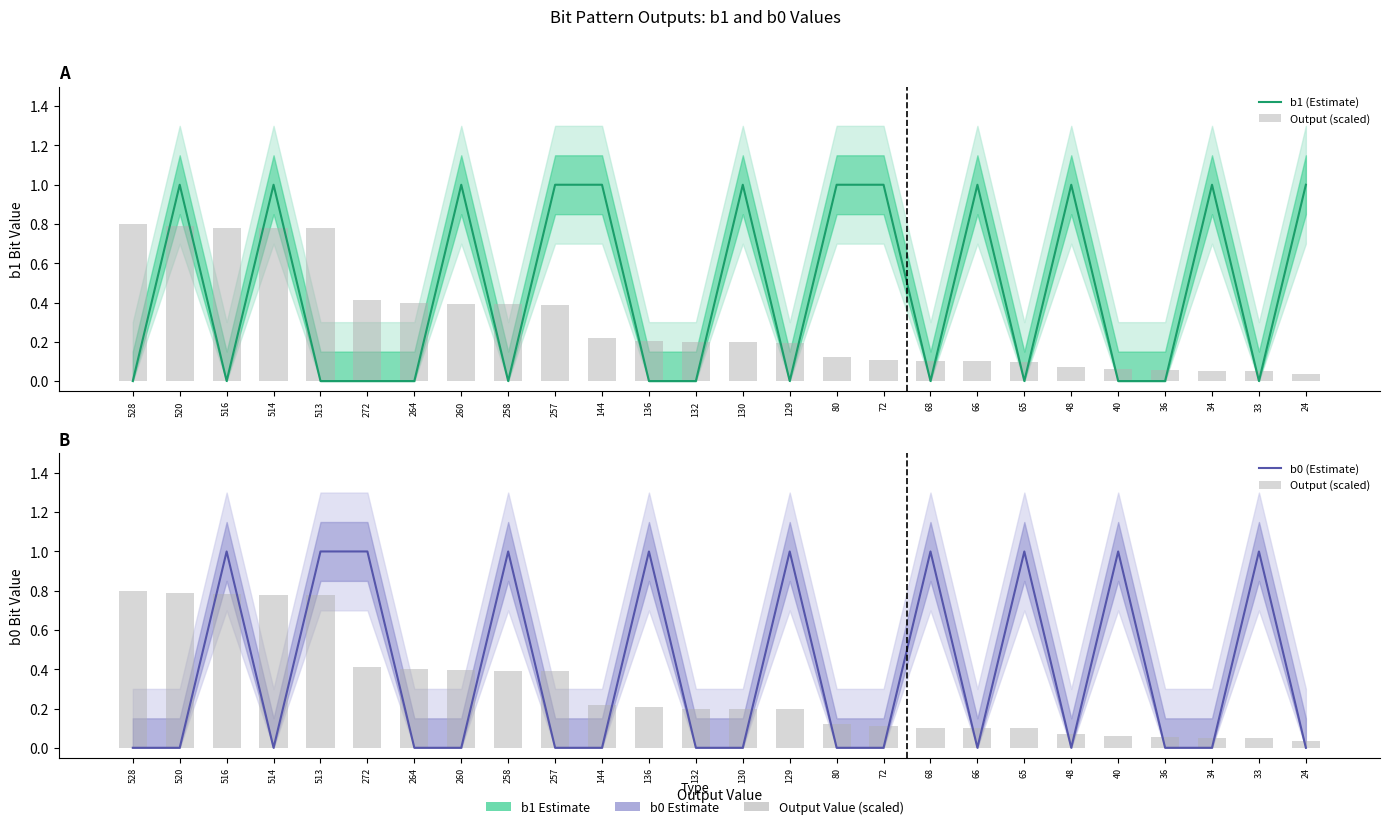

Count the number of categories in the chart.

26